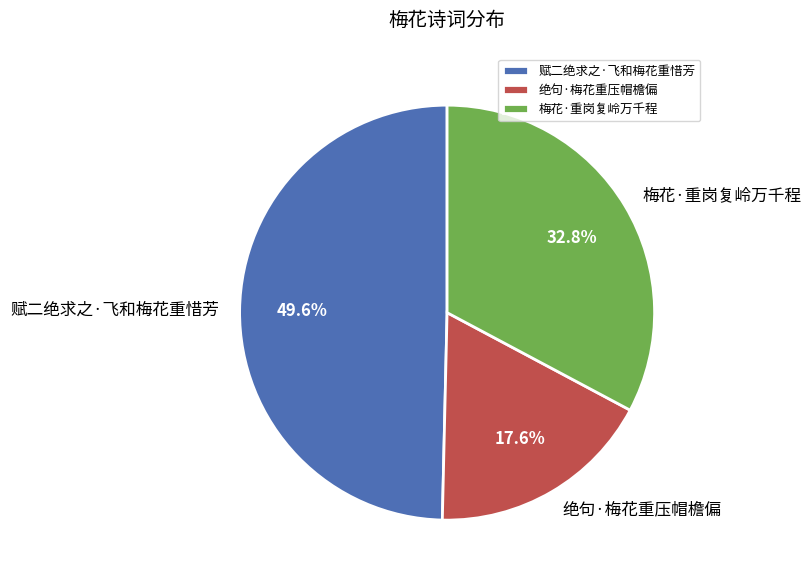

How many slices are in this pie chart?

3